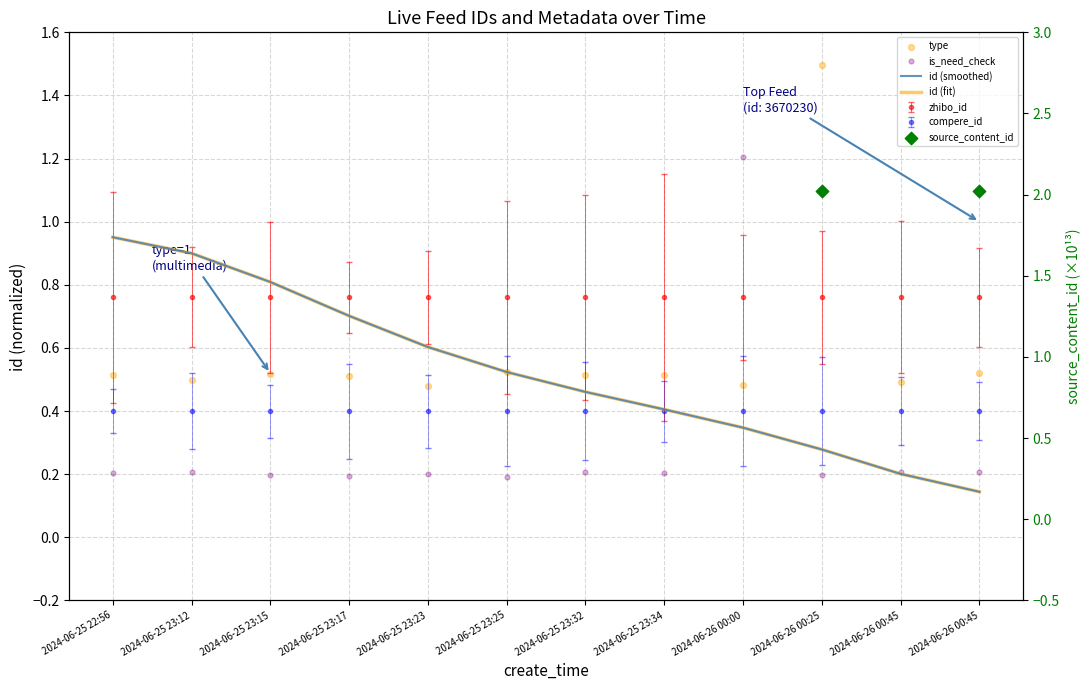

What is the total value across all series at 2024-06-25 23:32?

1.2